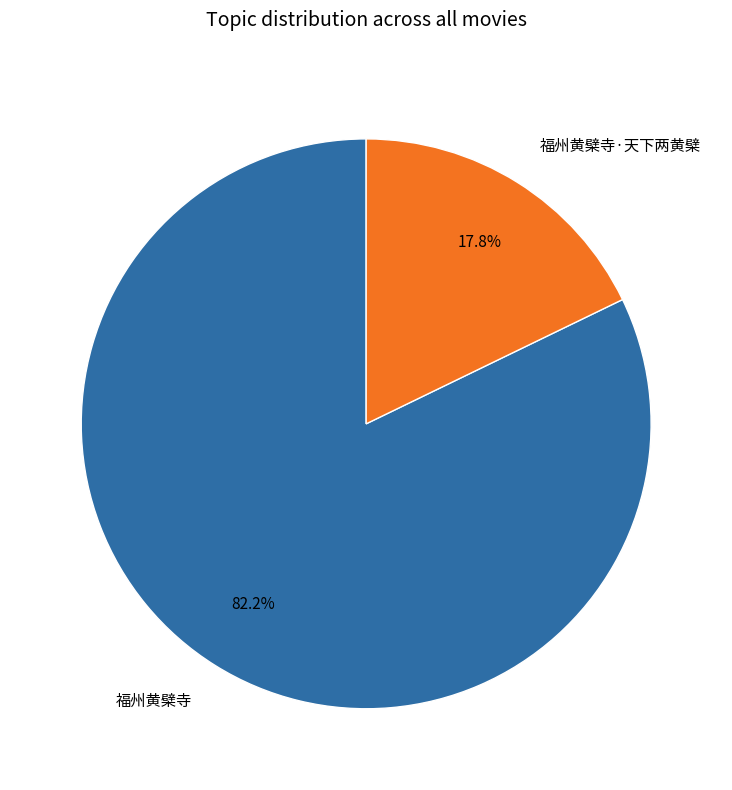

Which slice represents more than half of the pie?

福州黄檗寺